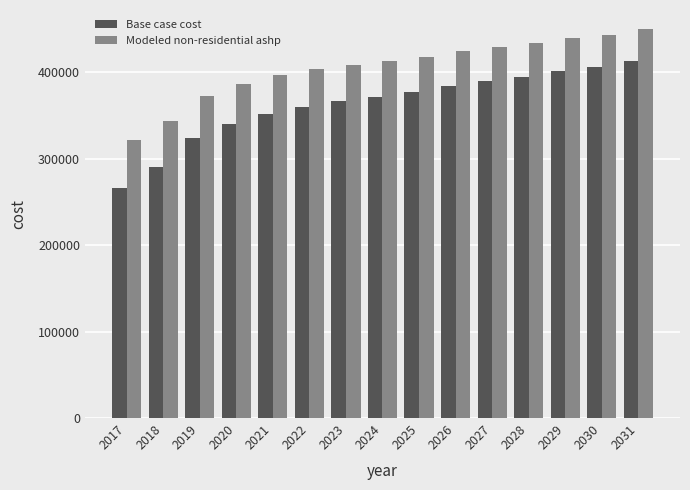

What is the difference between the maximum and minimum values in the Modeled non-residential ashp series?

127494.3